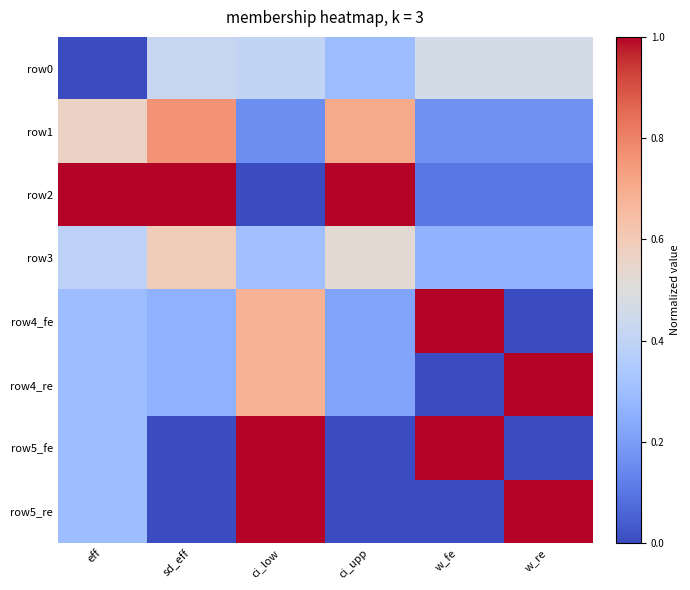

Between ci_low and w_re, which is larger?

w_re